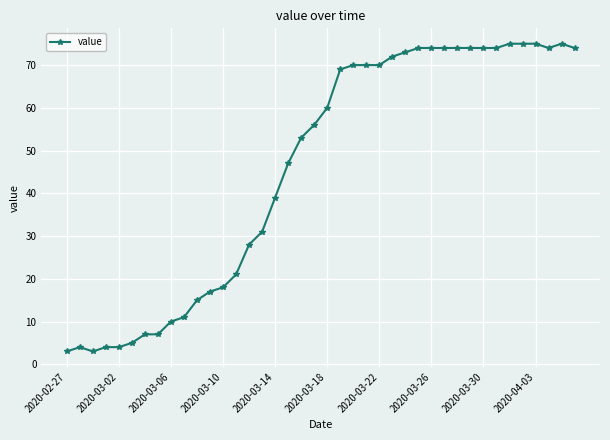

Reading left to right, list all the values displayed in this chart.

3	4	3	4	4	5	7	7	10	11	15	17	18	21	28	31	39	47	53	56	60	69	70	70	70	72	73	74	74	74	74	74	74	74	75	75	75	74	75	74